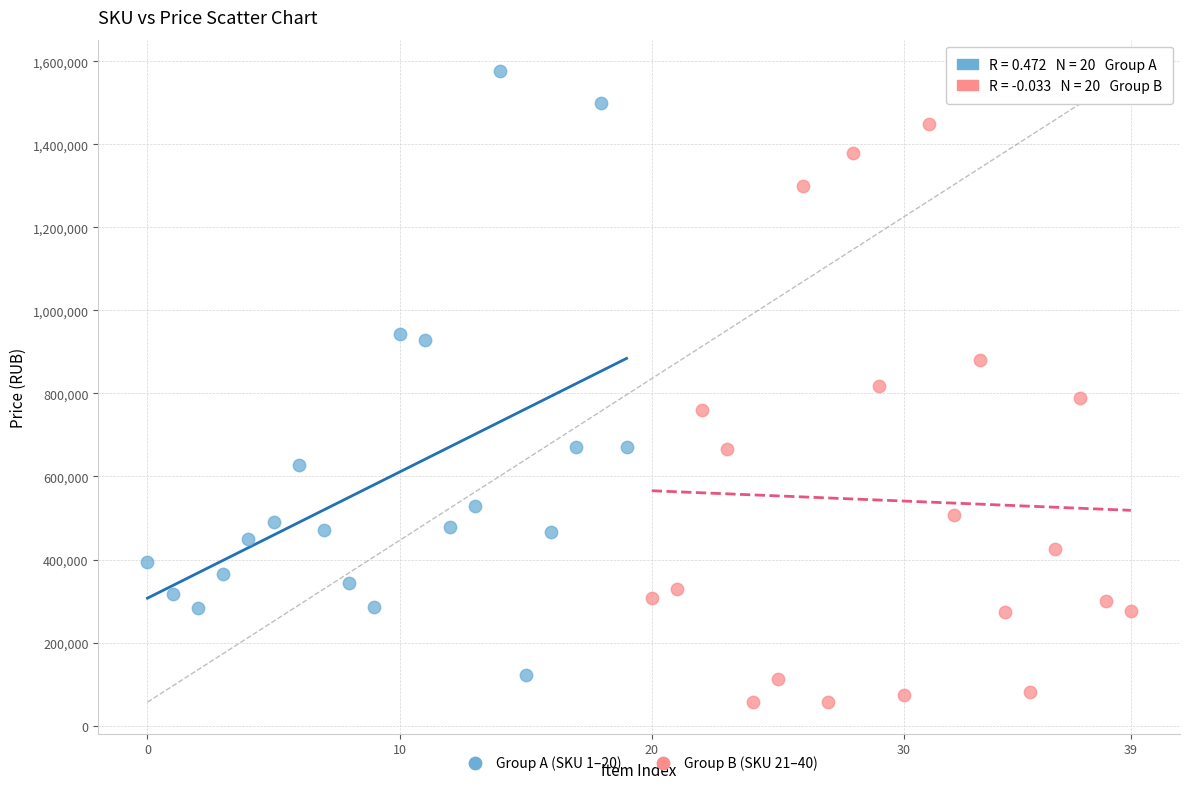

Which series reaches the maximum Y coordinate?

Group A (SKU 1–20)